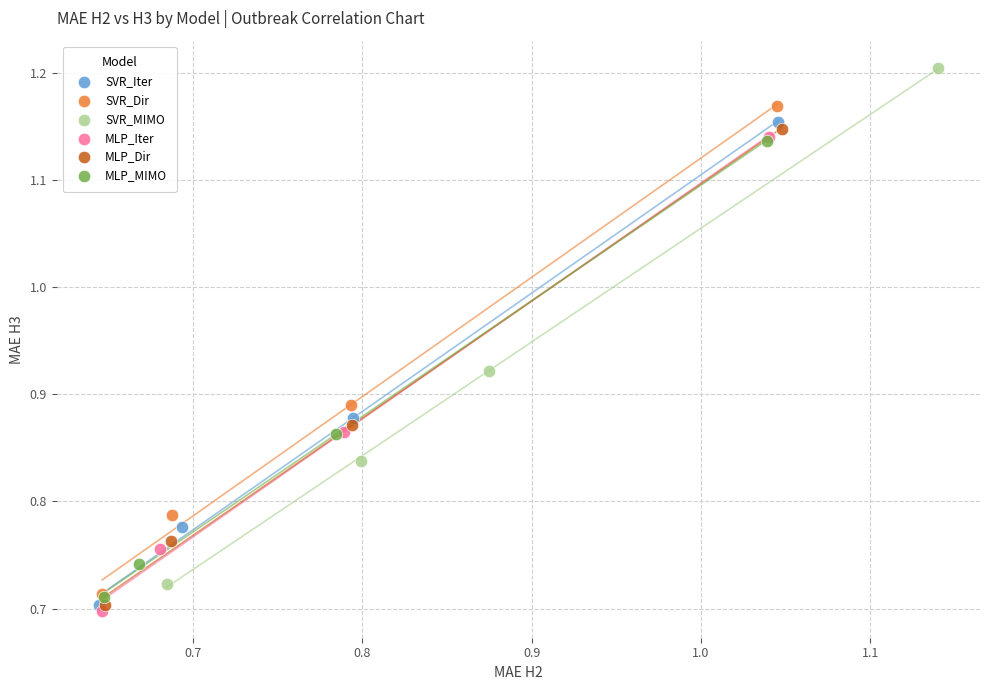

Which series has the largest Y range (max minus min)?

SVR_MIMO